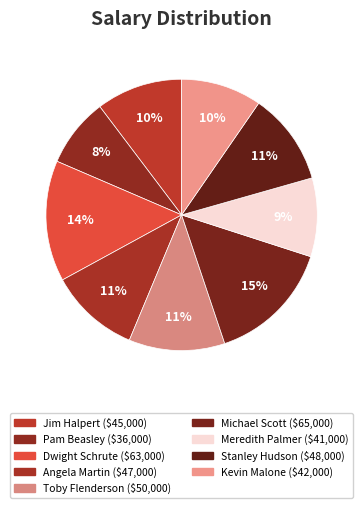

How many segments does this pie chart have?

9